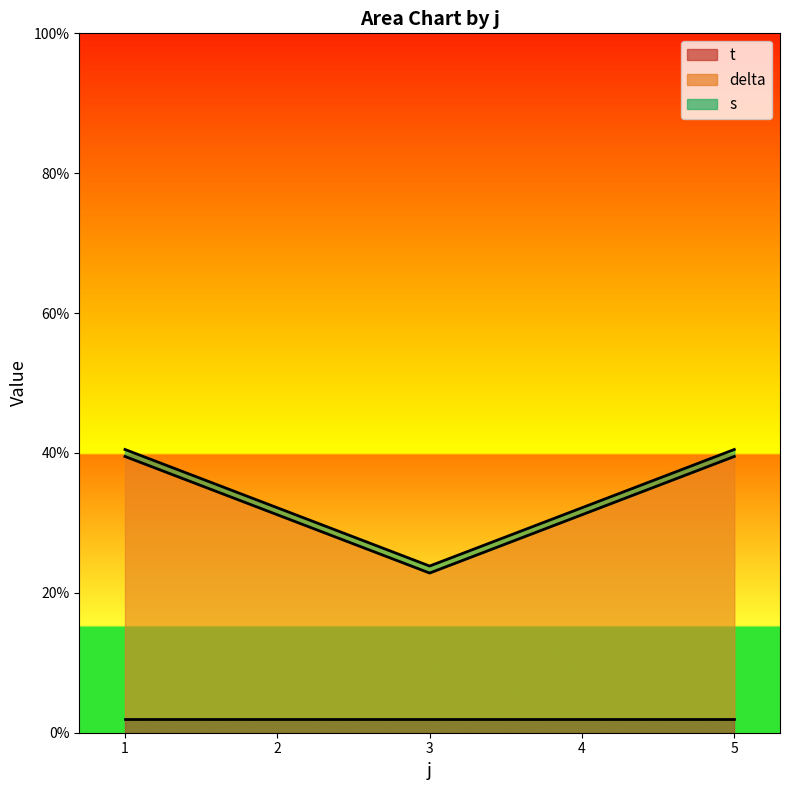

Which series has the largest total across all categories?

delta